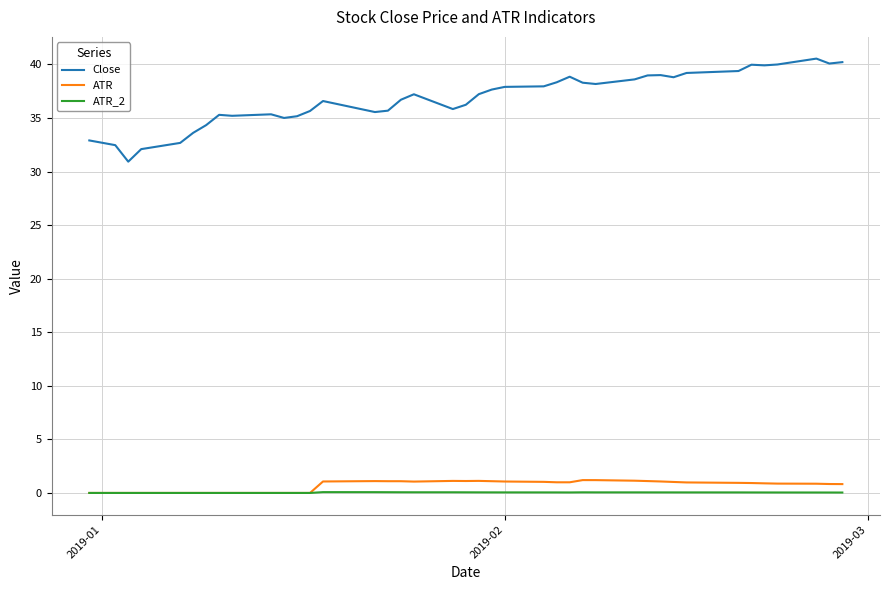

What is the highest value of the ATR series?

1.2